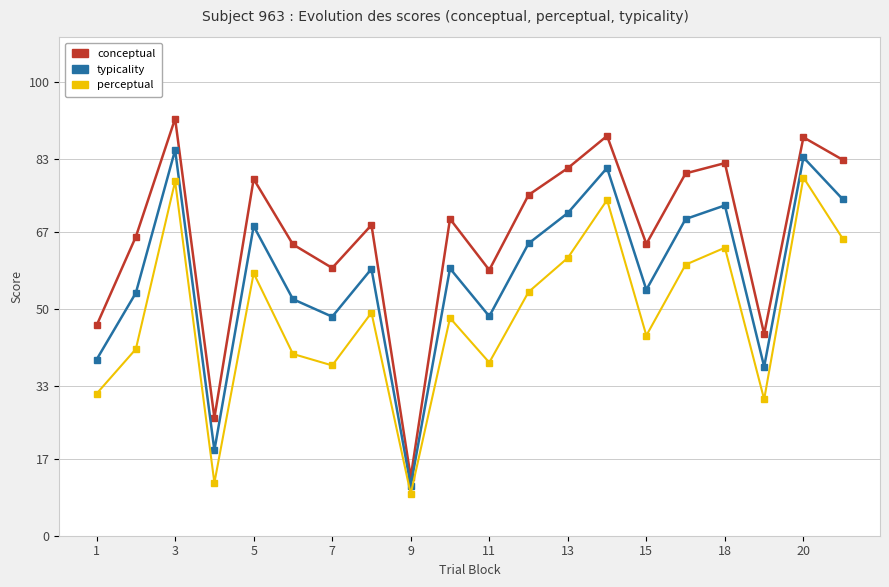

True or false: perceptual and conceptual intersect in this chart.

False